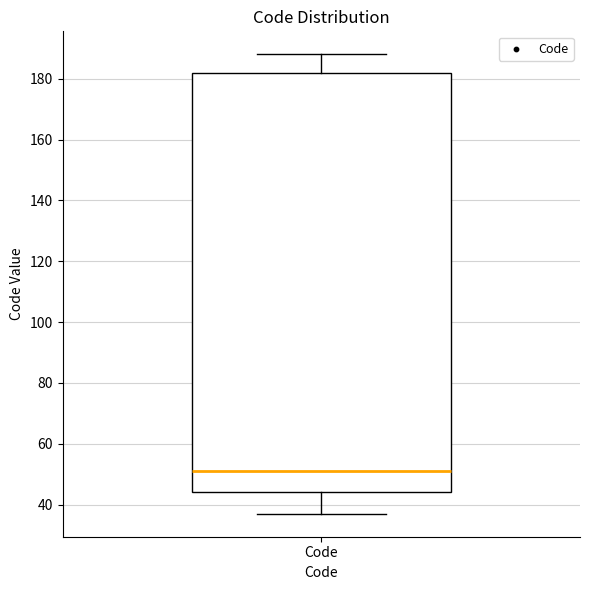

Transcribe this box plot: give where the median line is, the range the box spans, and where the two whiskers end, as read against the y-axis. The values are not printed on the chart, so give them approximately, as read against the axis.

median 52, box 44 to 182, whiskers 38 to 188